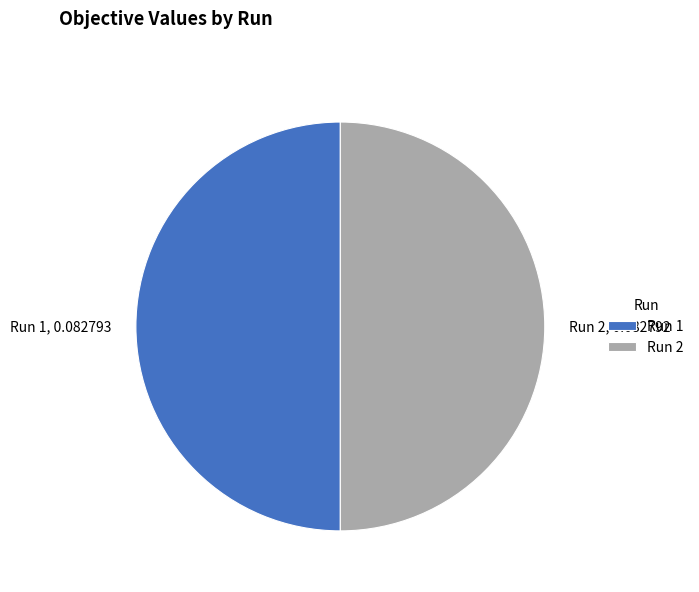

The Run 2 slice represents 57% of the pie. True or false?

False